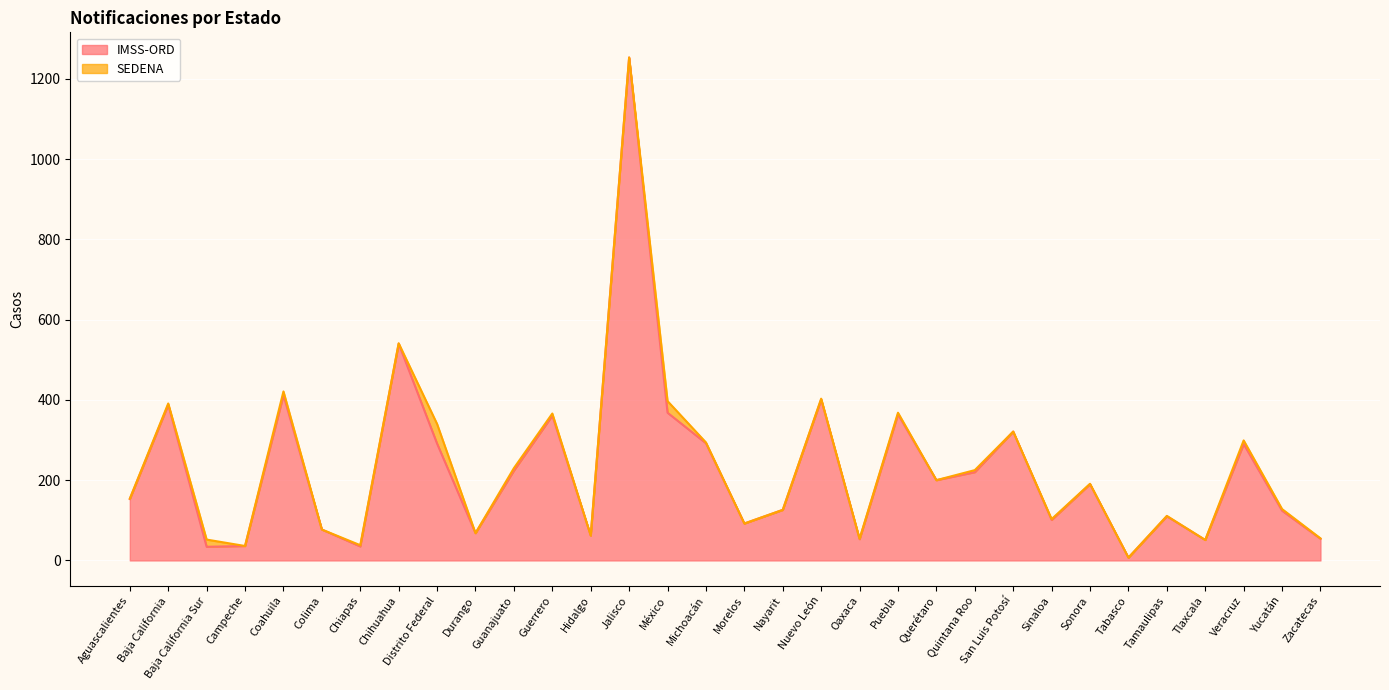

Which label corresponds to the smallest value in the chart?

Tabasco